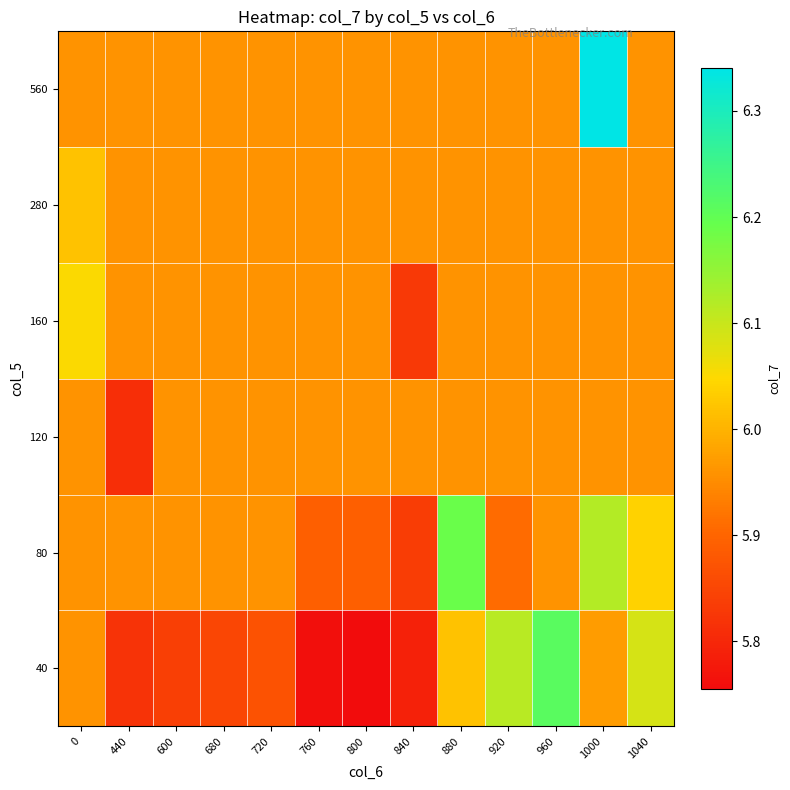

Reading left to right, list all the values displayed in this chart.

row_0: 0=6.0	440=5.8	600=5.8	680=5.8	720=5.9	760=5.8	800=5.8	840=5.8	880=6.0	920=6.1	960=6.2	1000=6.0	1040=6.1
row_1: 0=6.0	440=6.0	600=6.0	680=6.0	720=6.0	760=5.9	800=5.9	840=5.8	880=6.2	920=5.9	960=6.0	1000=6.1	1040=6.0
row_2: 0=6.0	440=5.8	600=6.0	680=6.0	720=6.0	760=6.0	800=6.0	840=6.0	880=6.0	920=6.0	960=6.0	1000=6.0	1040=6.0
row_3: 0=6.0	440=6.0	600=6.0	680=6.0	720=6.0	760=6.0	800=6.0	840=5.8	880=6.0	920=6.0	960=6.0	1000=6.0	1040=6.0
row_4: 0=6.0	440=6.0	600=6.0	680=6.0	720=6.0	760=6.0	800=6.0	840=6.0	880=6.0	920=6.0	960=6.0	1000=6.0	1040=6.0
row_5: 0=6.0	440=6.0	600=6.0	680=6.0	720=6.0	760=6.0	800=6.0	840=6.0	880=6.0	920=6.0	960=6.0	1000=6.3	1040=6.0